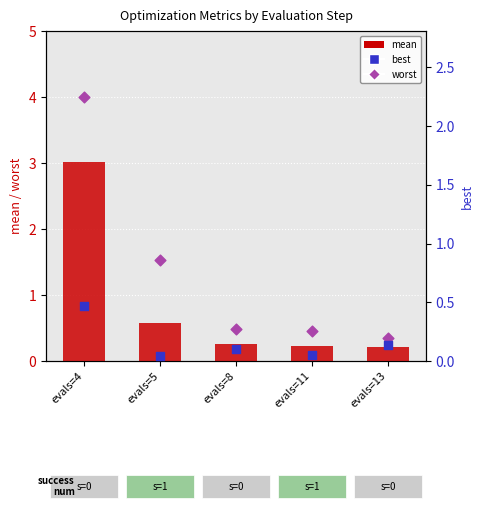

Which series contains the highest Y value?

worst